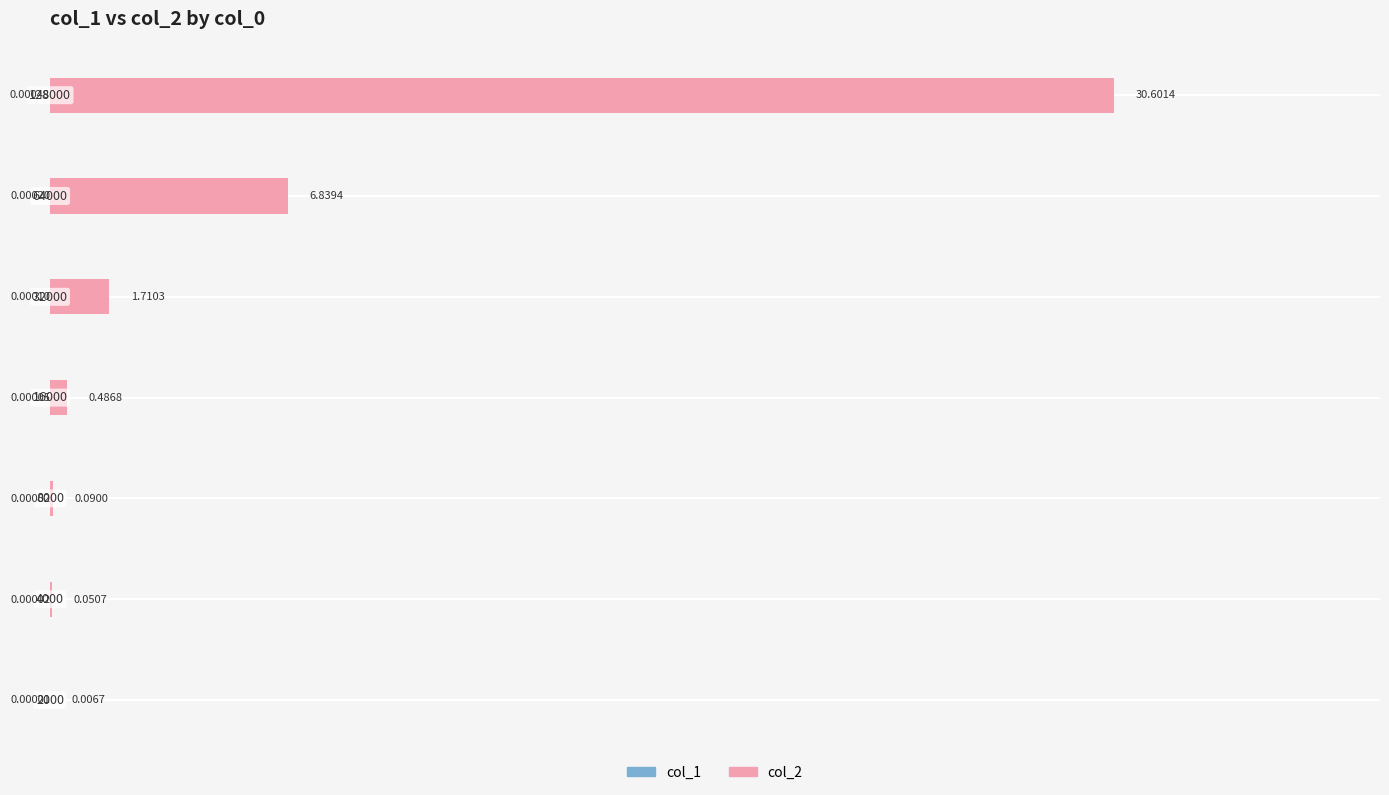

Rank the series at 1 from lowest to highest value.

col_1, col_2